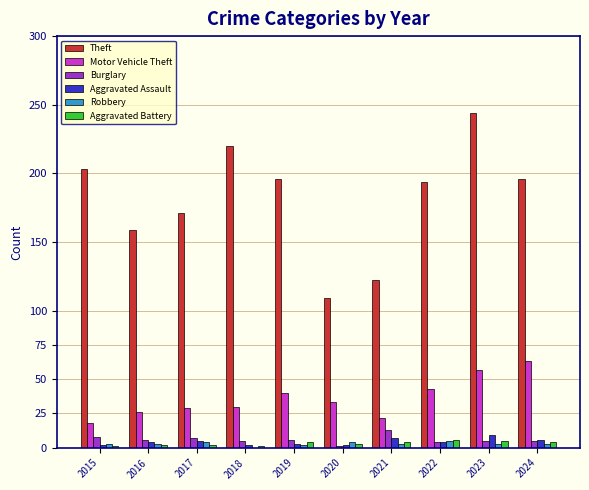

Does the chart contain stacked bars?

No